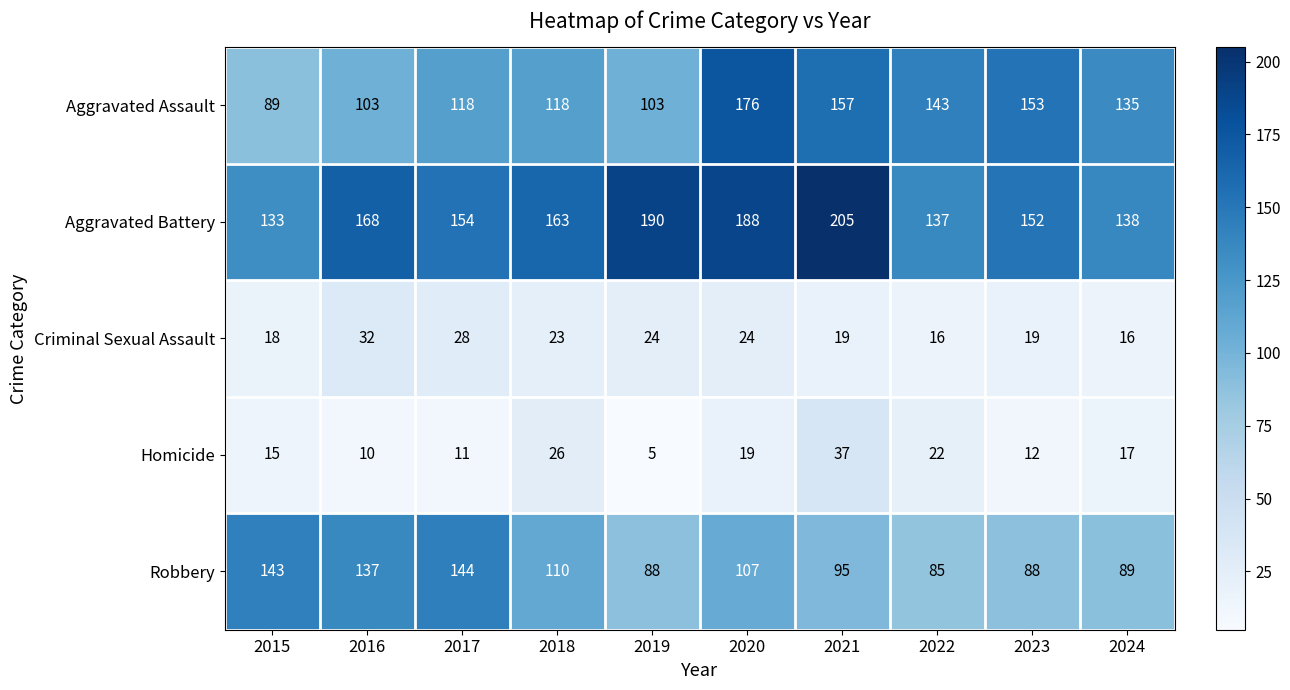

Where does the Homicide series first go above 17?

2018